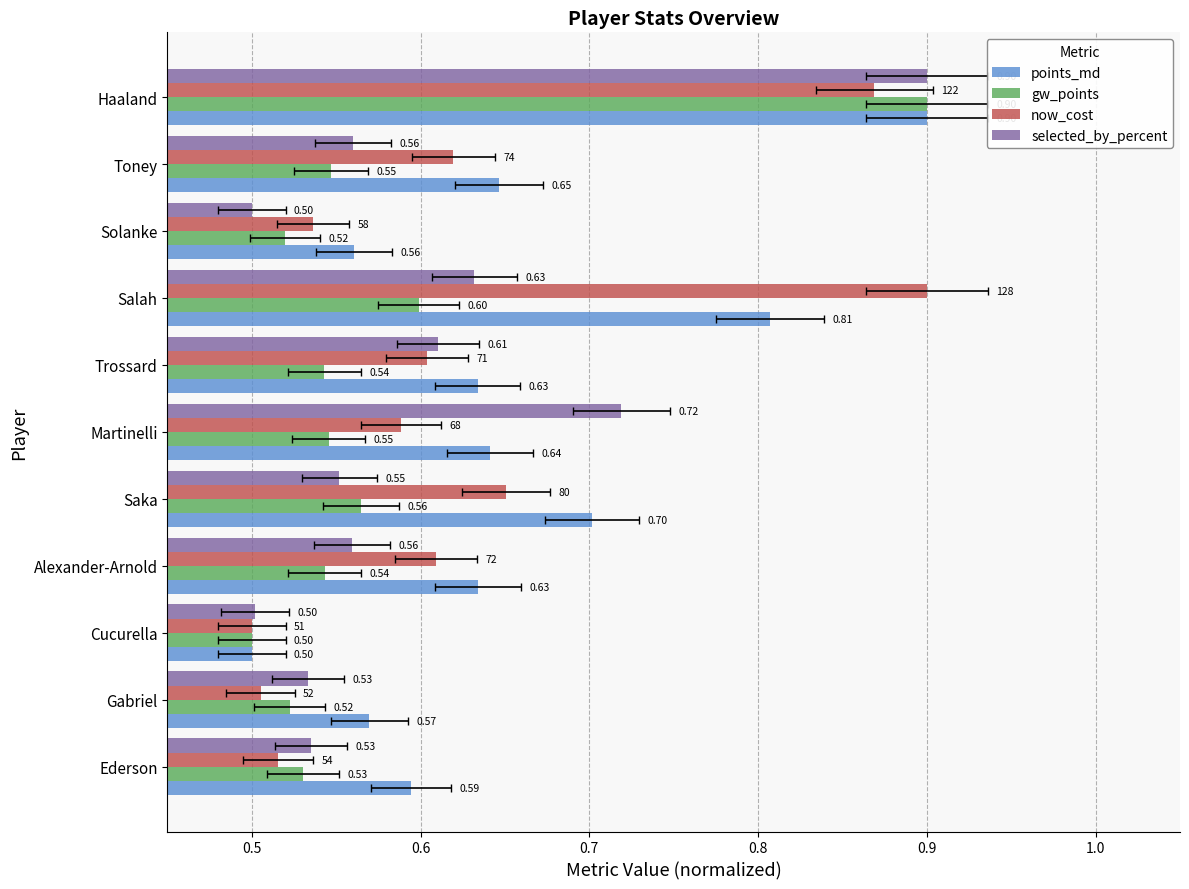

Is the value of points_md at Saka greater than the value of now_cost at Salah?

No